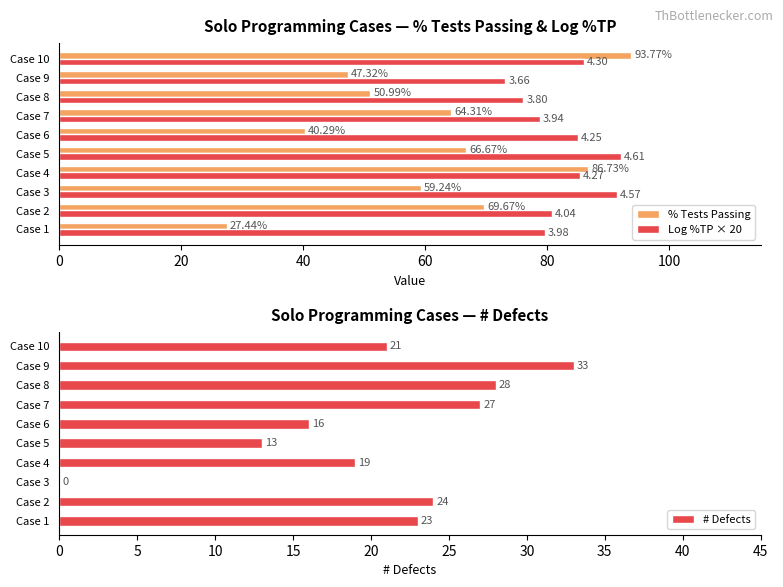

Reading left to right, transcribe all the data shown in this chart.

% Tests Passing: 27.4	69.7	59.2	86.7	66.7	40.3	64.3	51.0	47.3	93.8
Log %TP × 20: 79.6	80.8	91.4	85.3	92.1	85.1	78.7	76.1	73.1	86.0
# Defects: 23.0	24.0	0.0	19.0	13.0	16.0	27.0	28.0	33.0	21.0